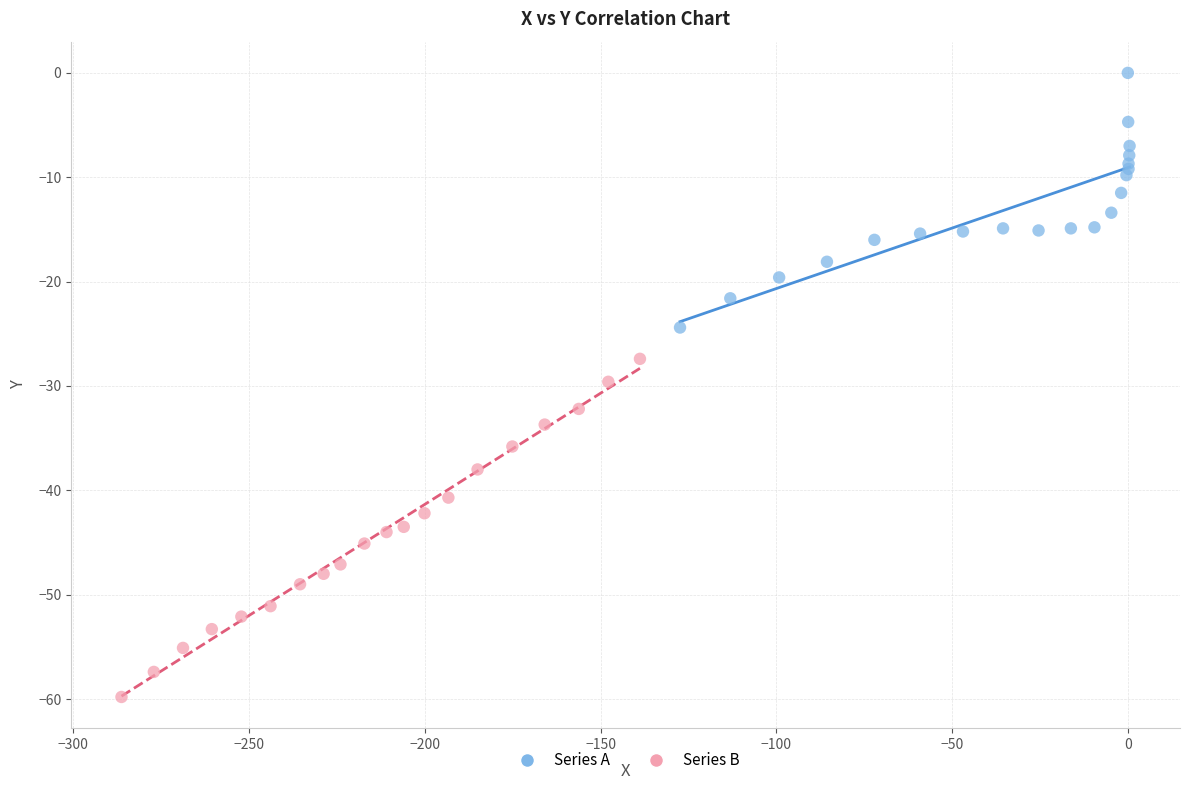

Which series reaches the minimum Y coordinate?

Series B